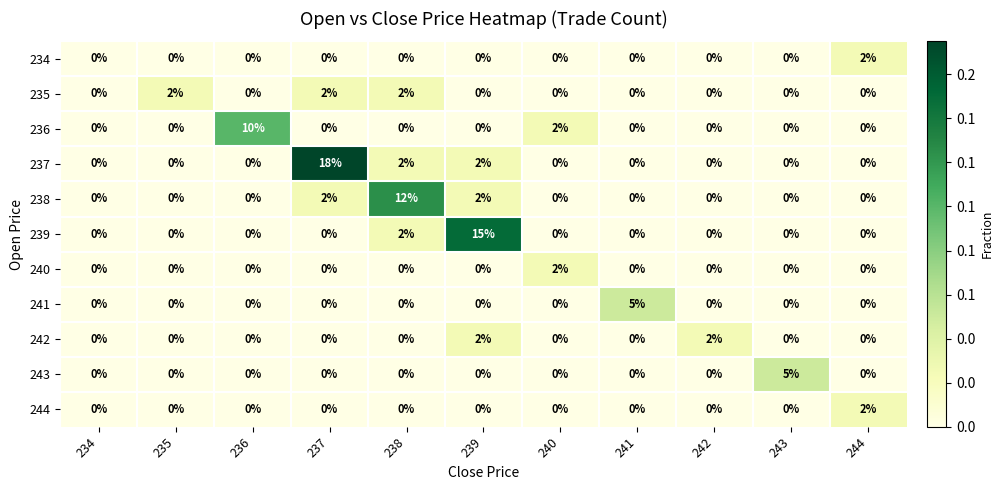

Which series has the largest total across all categories?

237